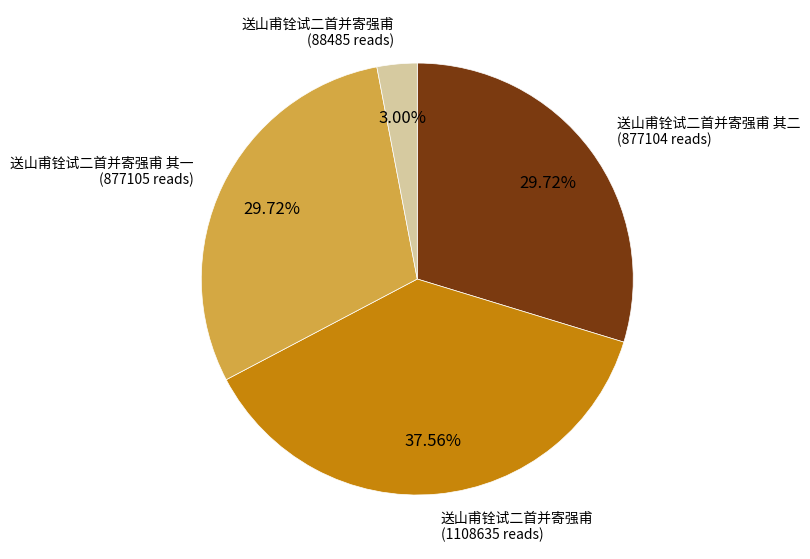

Does any single category account for the majority?

No